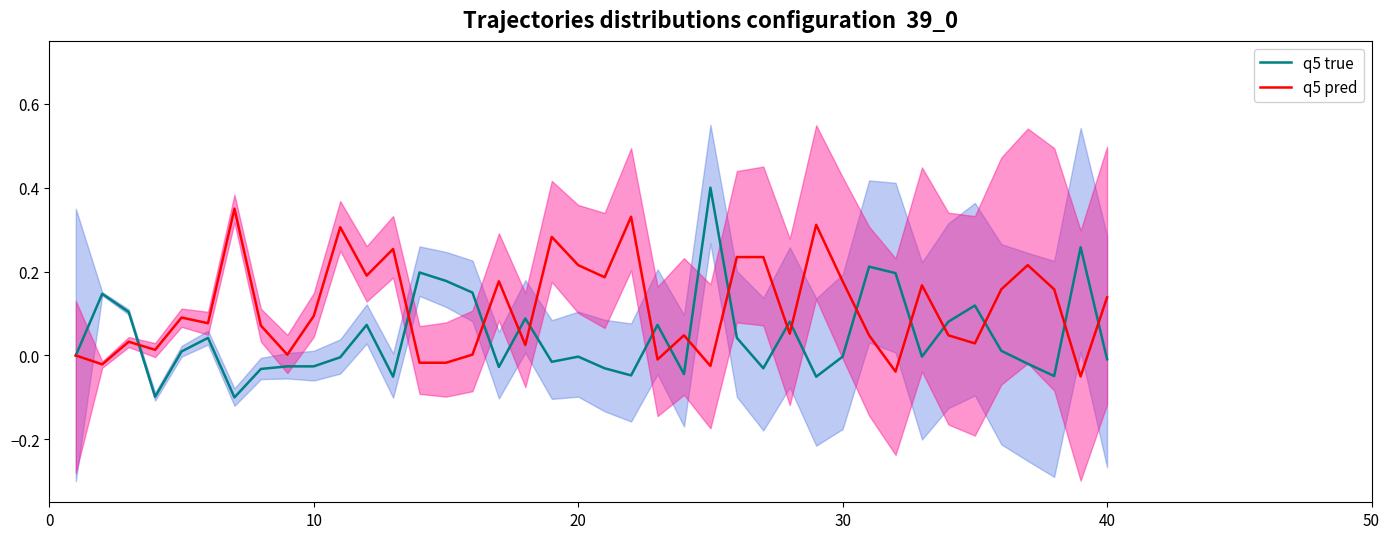

At how many categories does at least one series exceed 0?

39